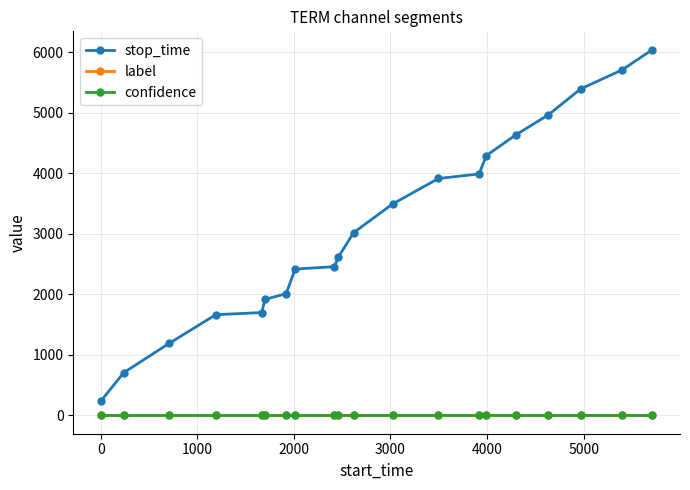

Which series has the widest spread of values?

stop_time